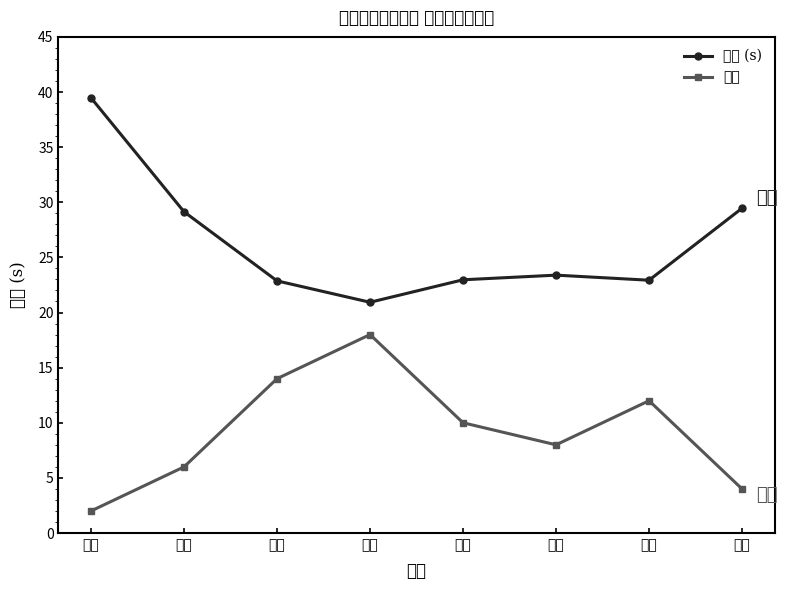

What is the spread (max minus min) of values at 化工?

25.5